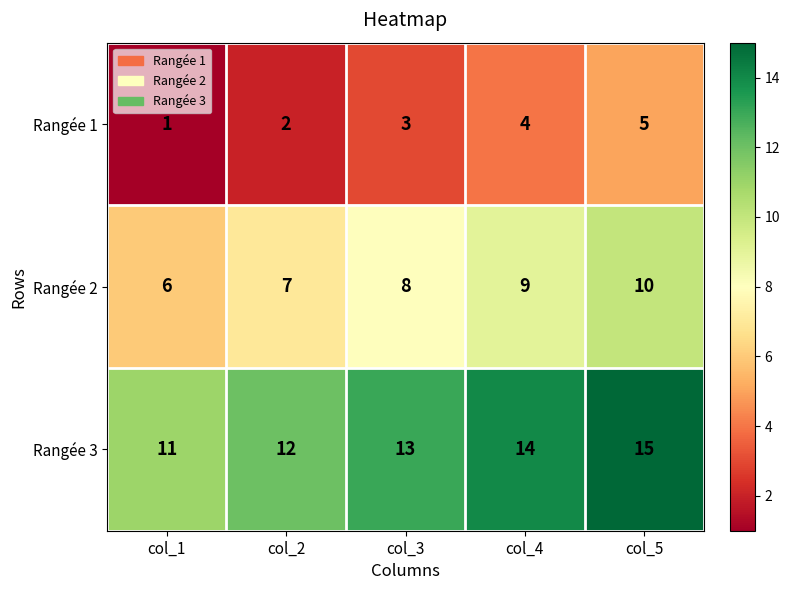

Reading left to right, transcribe all the data shown in this chart.

Rangée 1: col_1=1	col_2=2	col_3=3	col_4=4	col_5=5
Rangée 2: col_1=6	col_2=7	col_3=8	col_4=9	col_5=10
Rangée 3: col_1=11	col_2=12	col_3=13	col_4=14	col_5=15